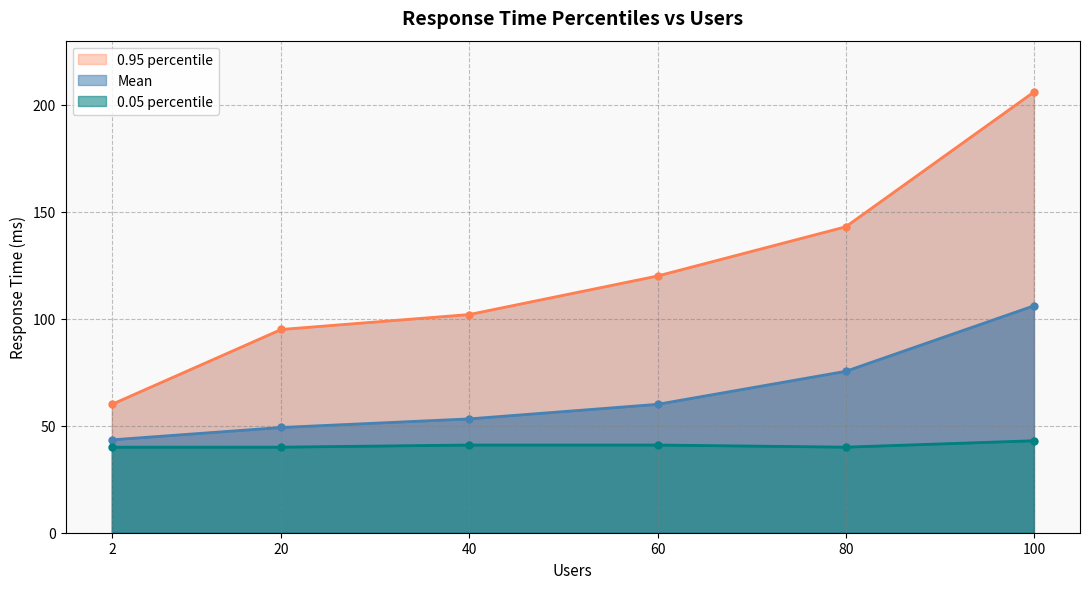

How many values in the 0.05 percentile series exceed 41?

1